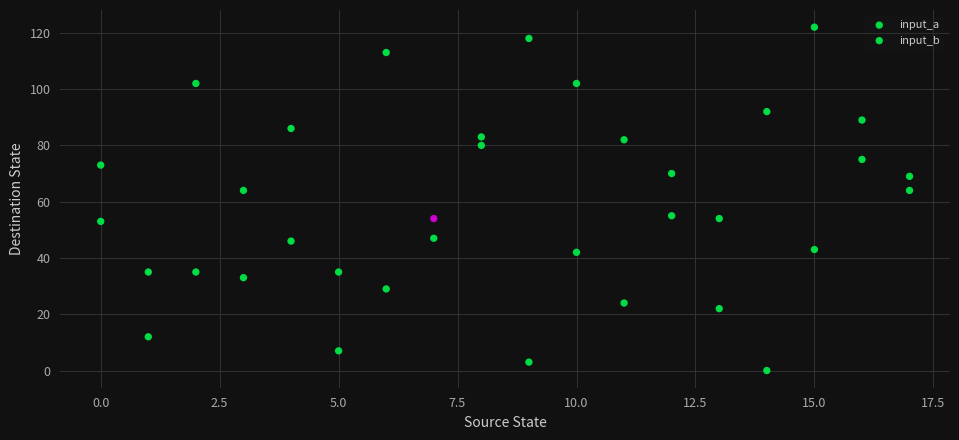

How many data points are displayed?

36